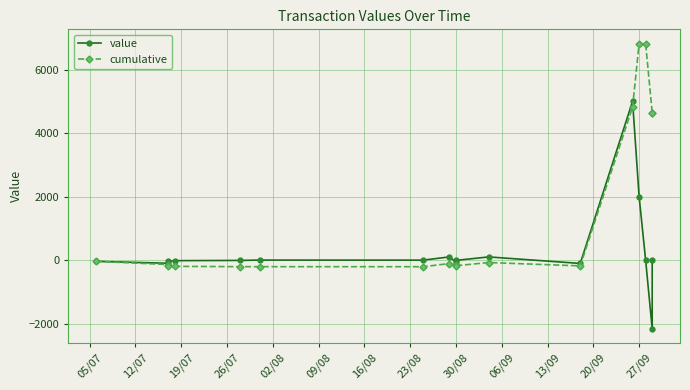

List the series in order of their peak value, highest first.

cumulative, value